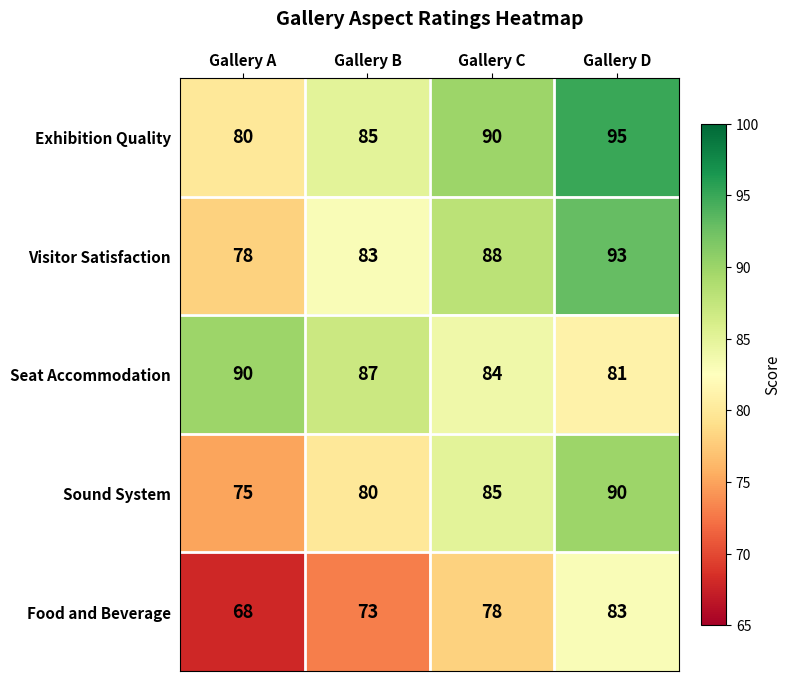

What is the difference between the Food and Beverage values at Gallery A and Gallery C?

10